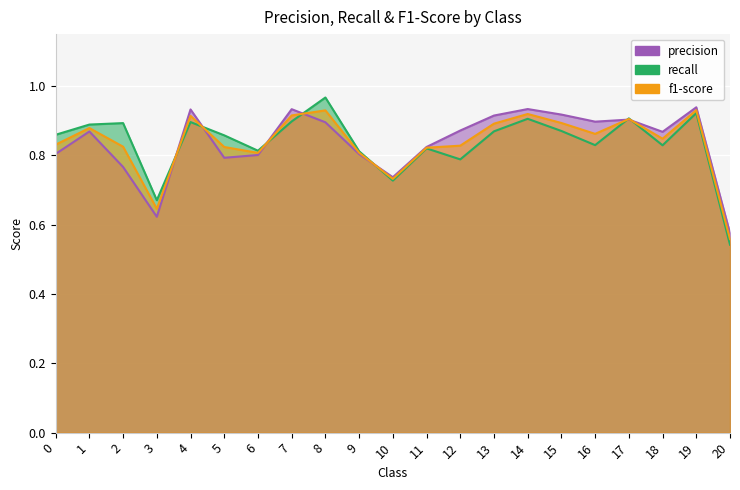

Where do recall and f1-score first cross each other?

3 and 4